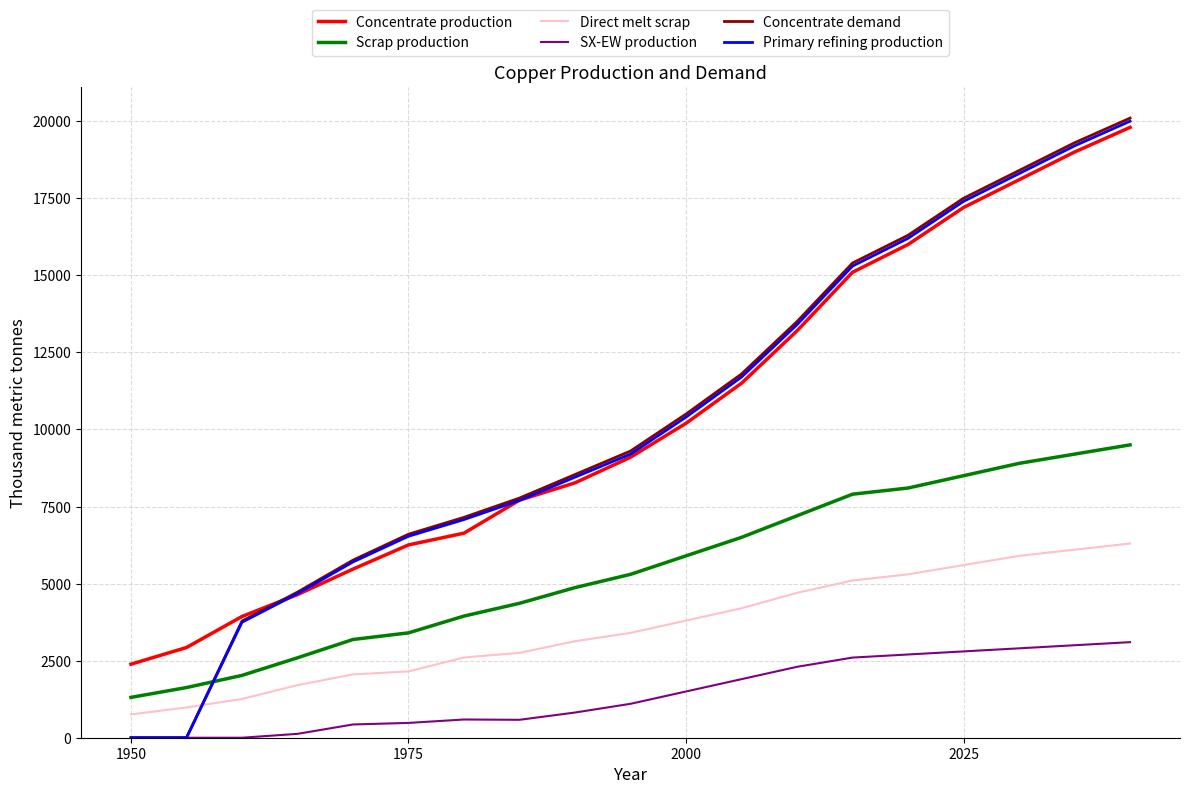

Does the chart have visible grid lines?

Yes